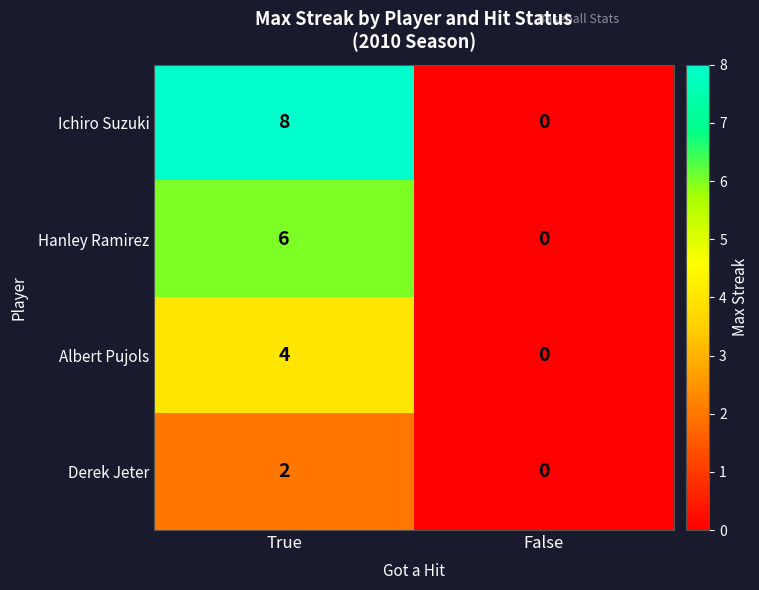

What is the sum of the Ichiro Suzuki values at True and False?

8